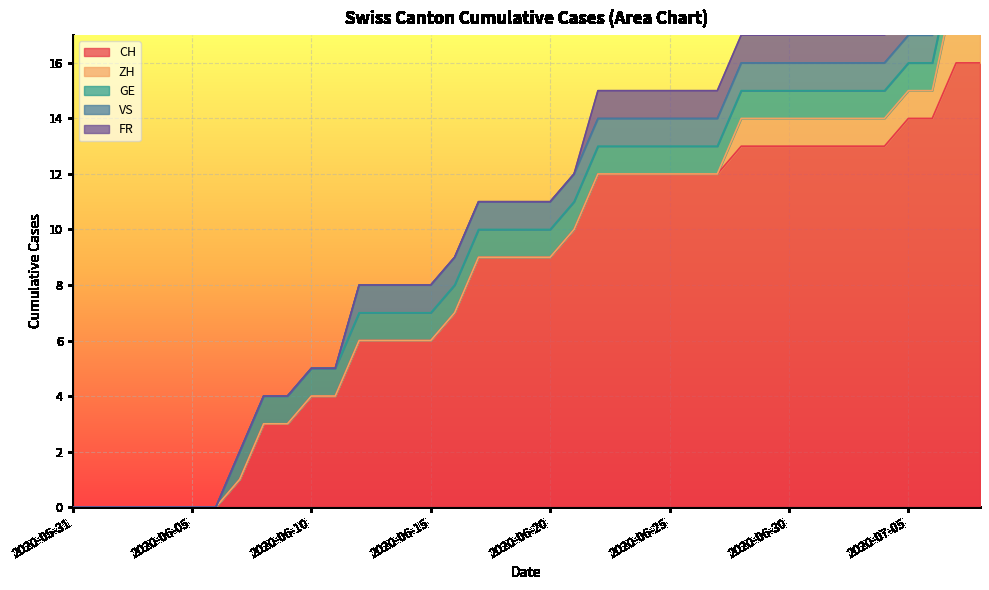

What is the maximum value shown in the chart?

16